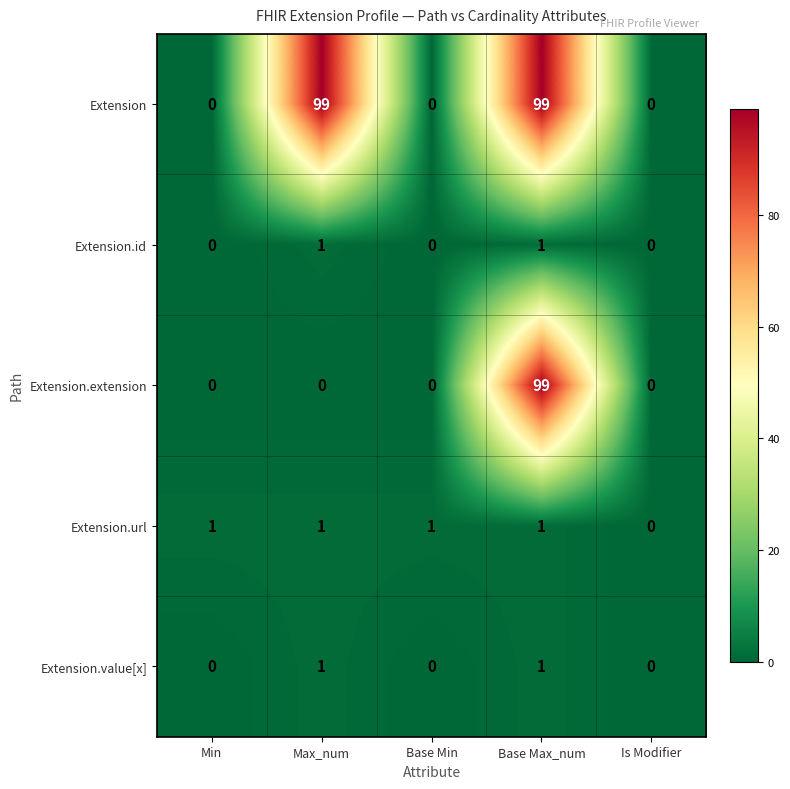

Is the value of Extension at Is Modifier greater than the value of Extension.url at Min?

No